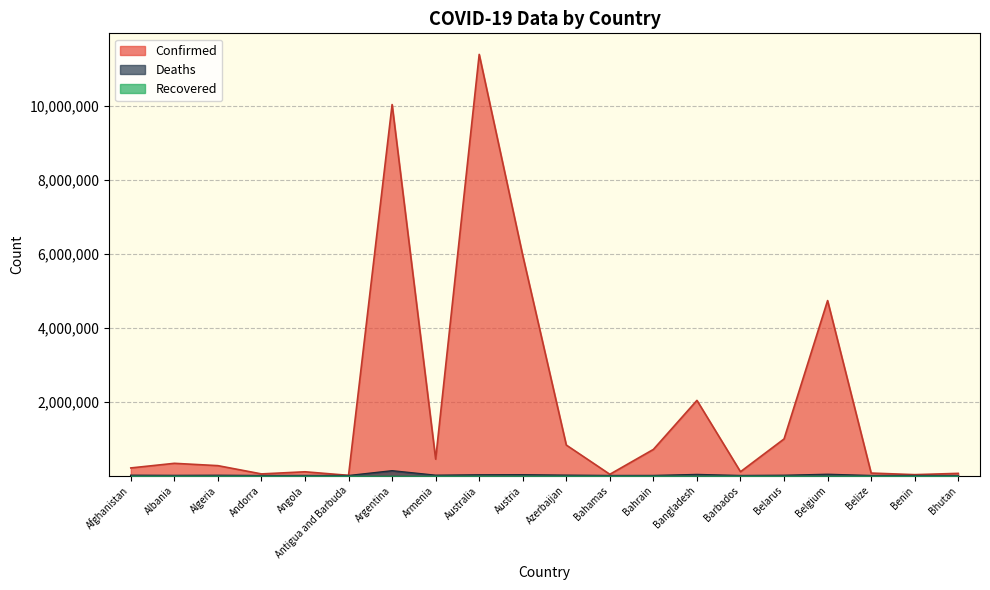

True or false: Confirmed and Deaths cross at least once.

False